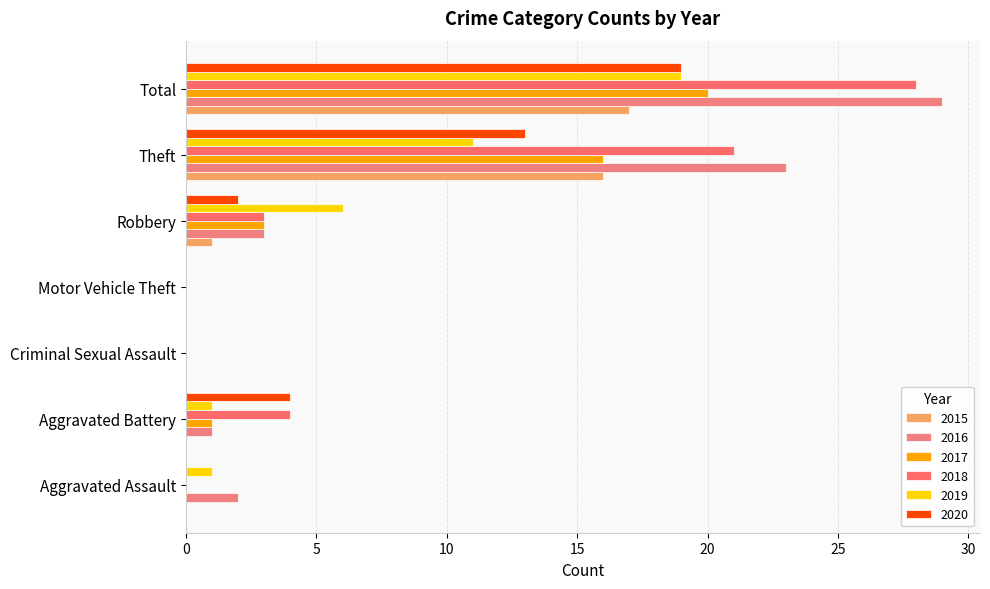

How many series are shown in this chart?

6